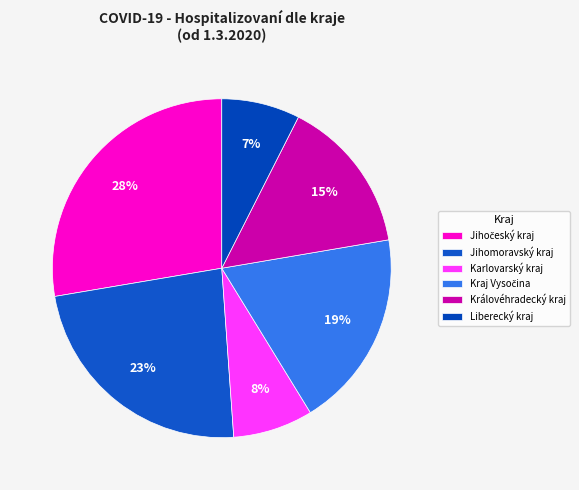

What is the largest slice in the pie chart?

Jihočeský kraj